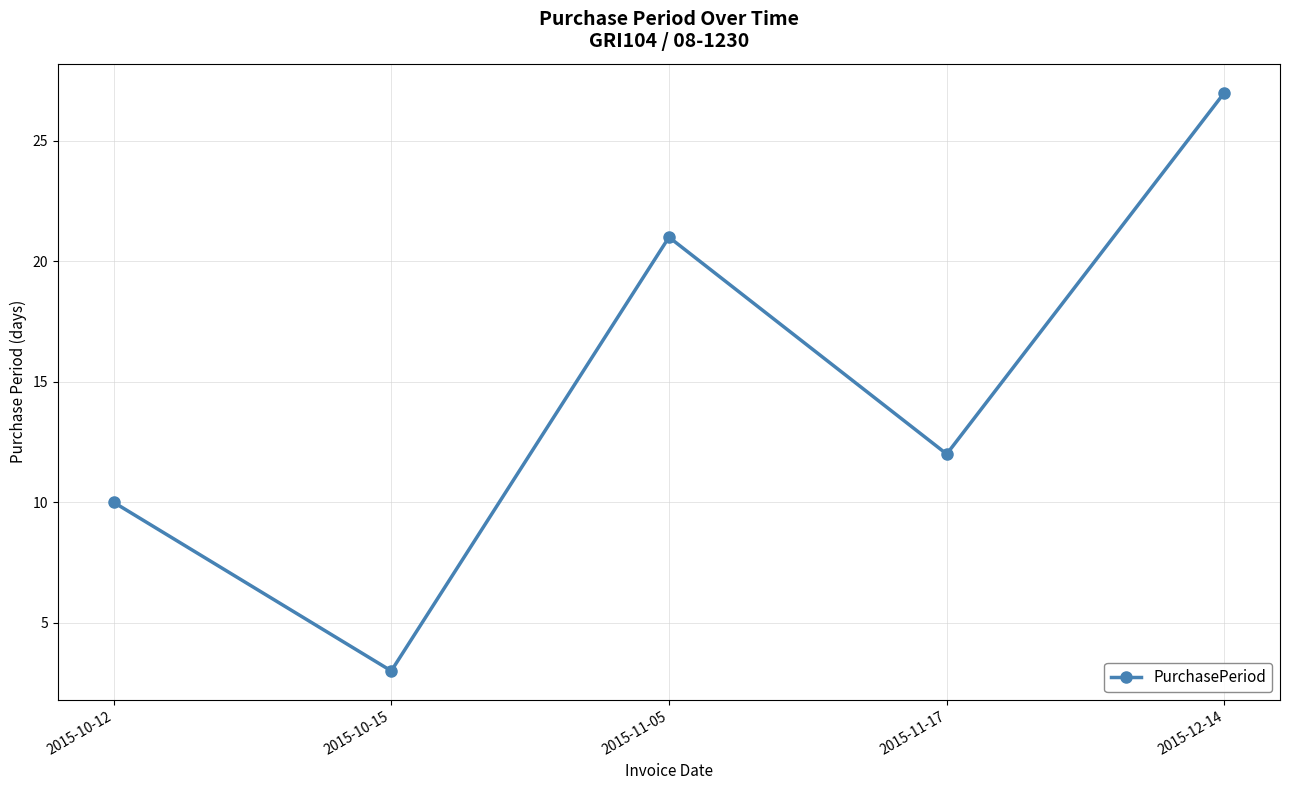

How many lines are shown in the chart?

1